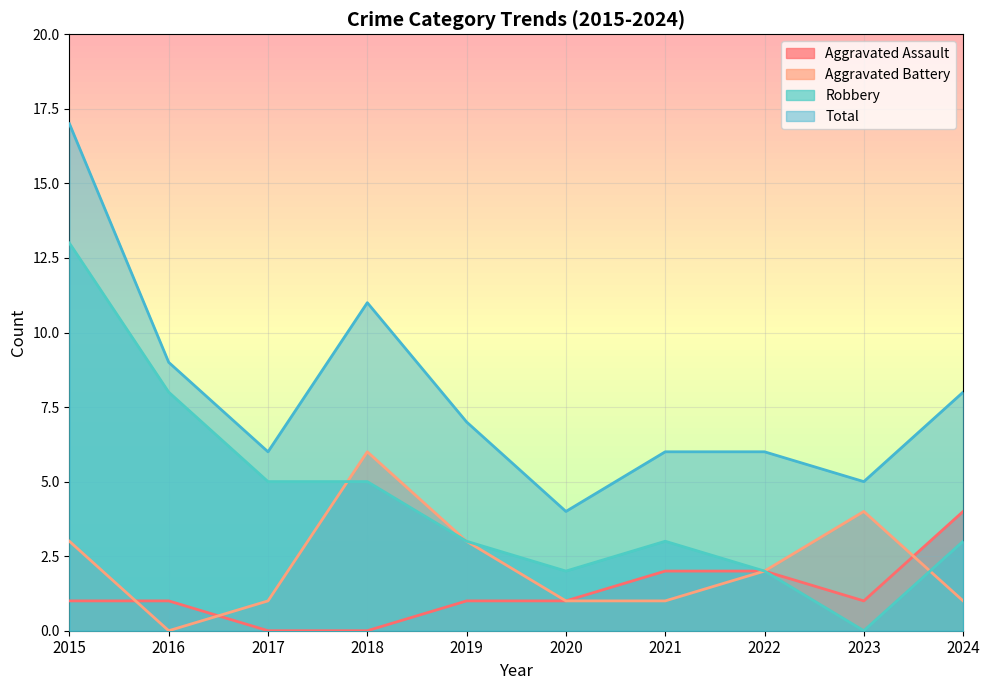

What is the spread (max minus min) of values at 2022?

4